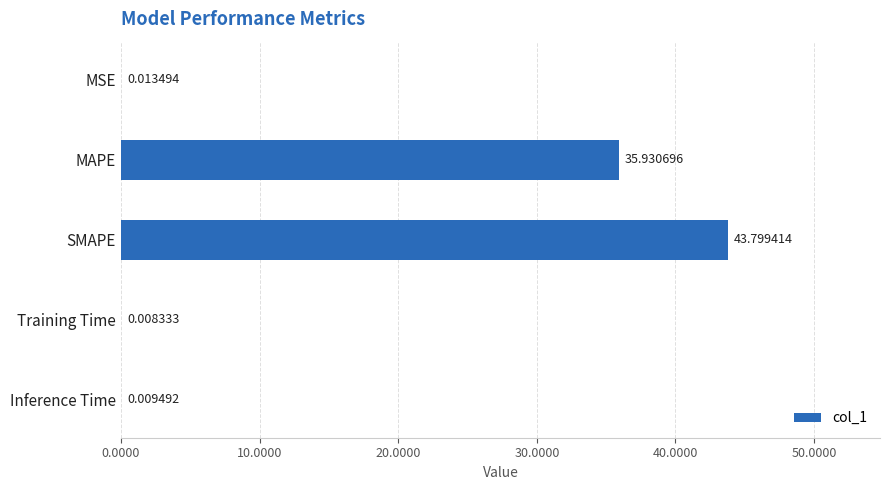

What is the sum of all values?

79.8